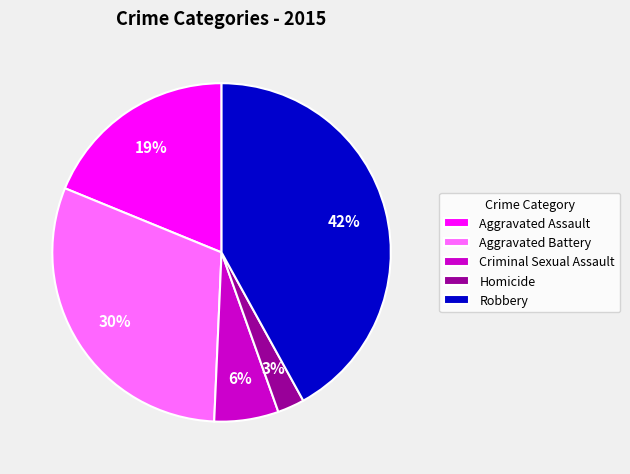

What is the smallest slice in the pie chart?

Homicide